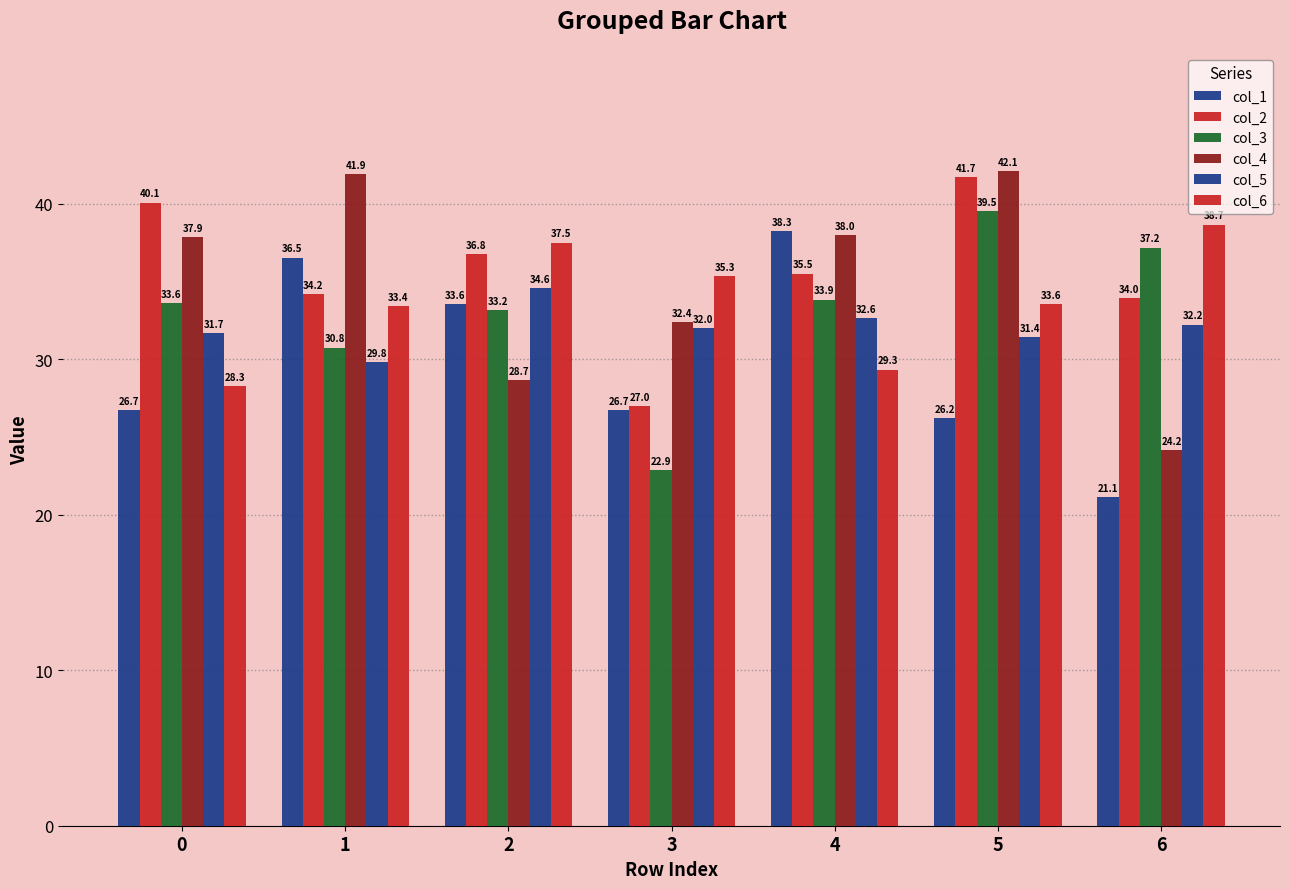

Is it true that col_2 equals 41.7 at 5?

True